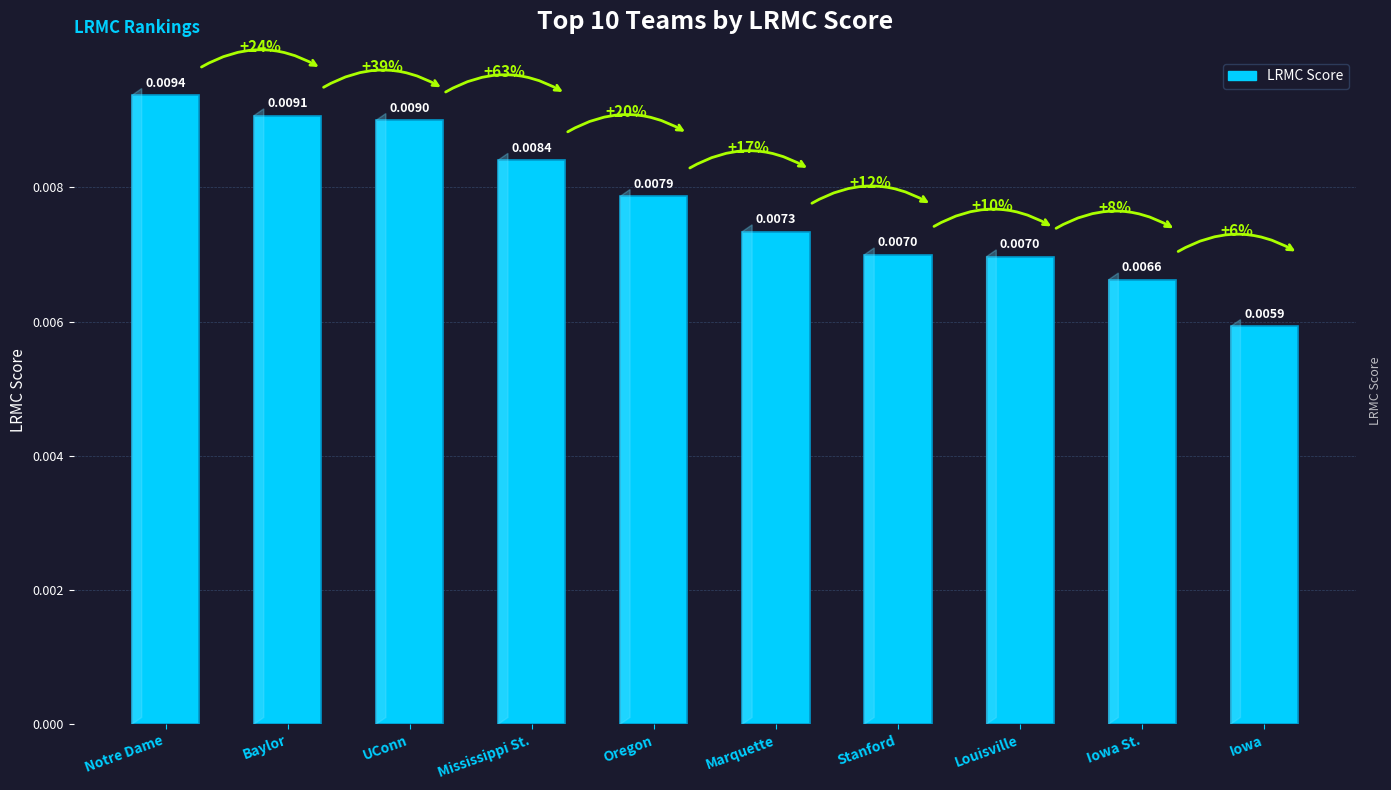

At which category does the chart reach its minimum across all series?

Iowa